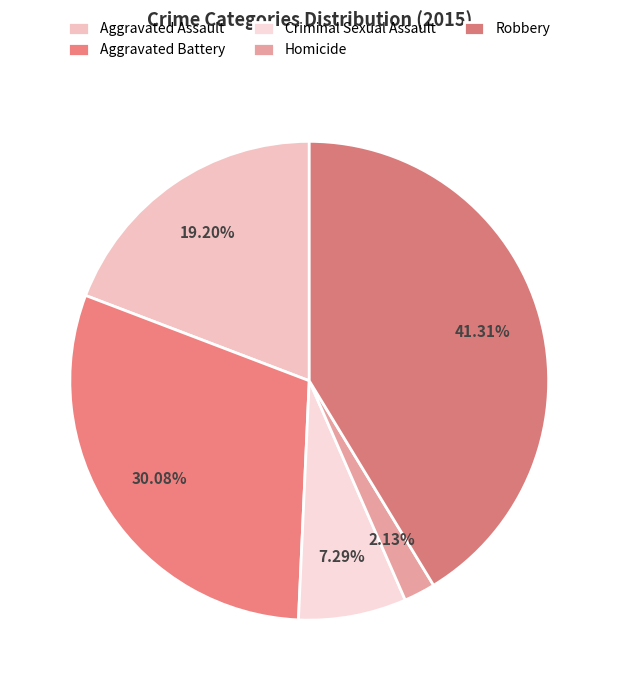

How many segments does this pie chart have?

5